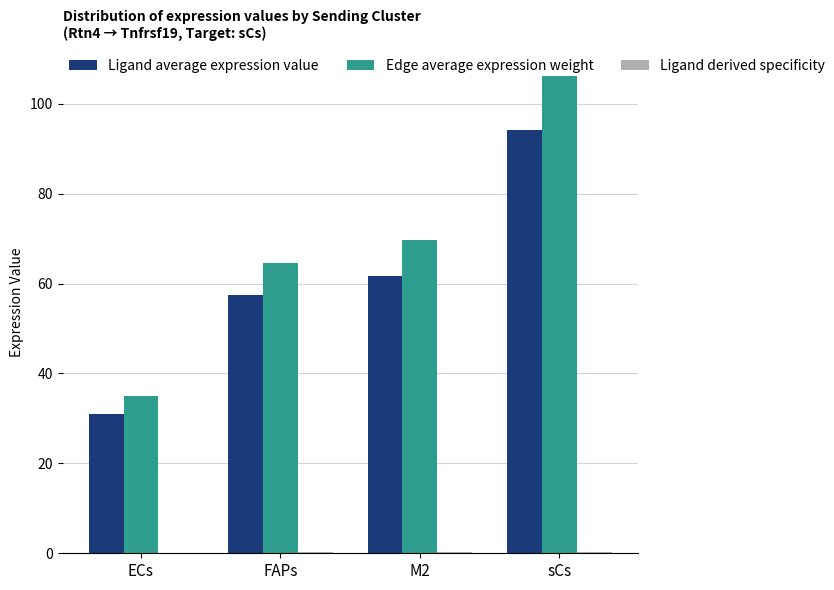

At which category is the sum across all series the highest?

sCs